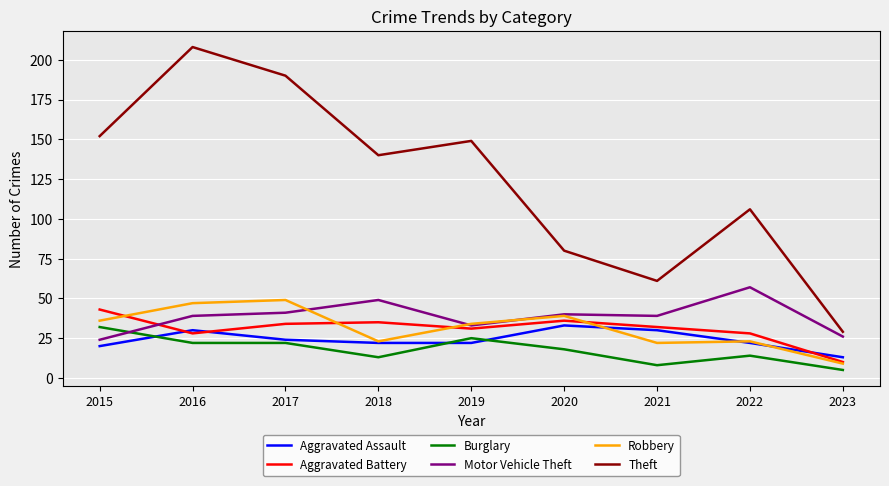

What is the sum of all Theft values?

1115